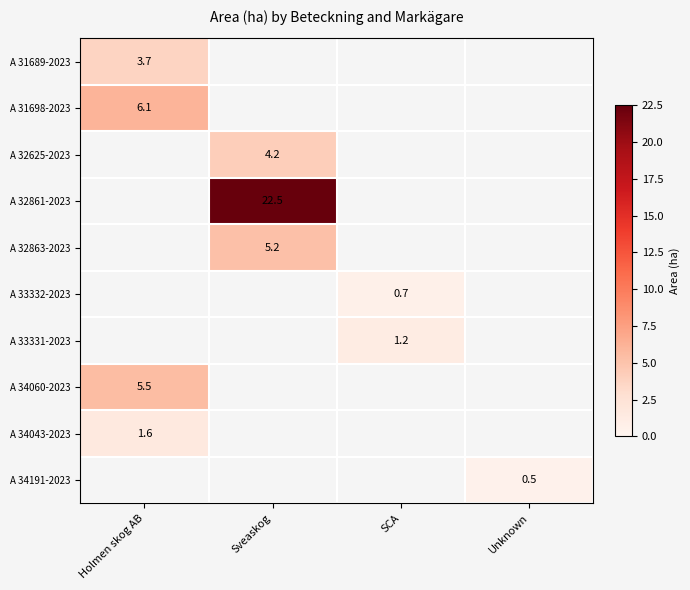

At how many categories does at least one series exceed 7?

1